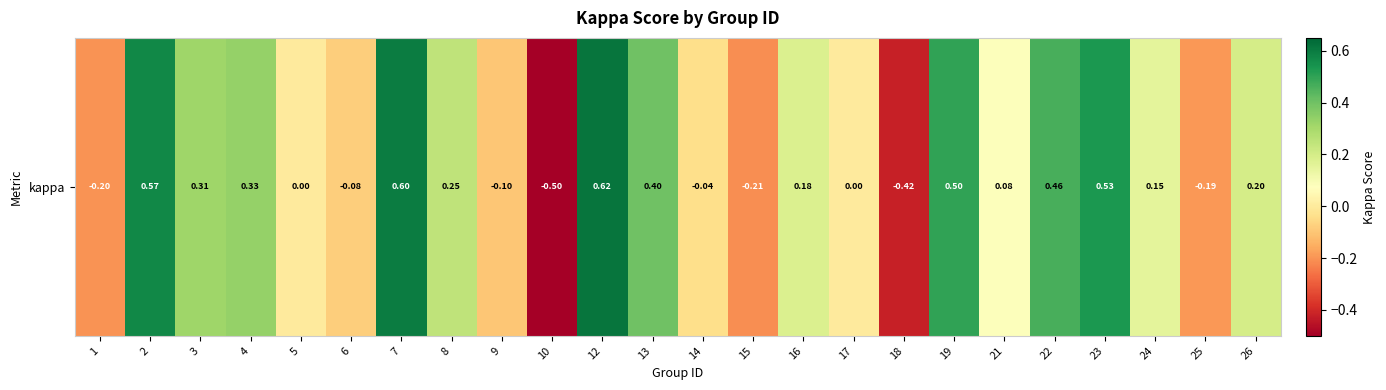

How many positive values are there?

14